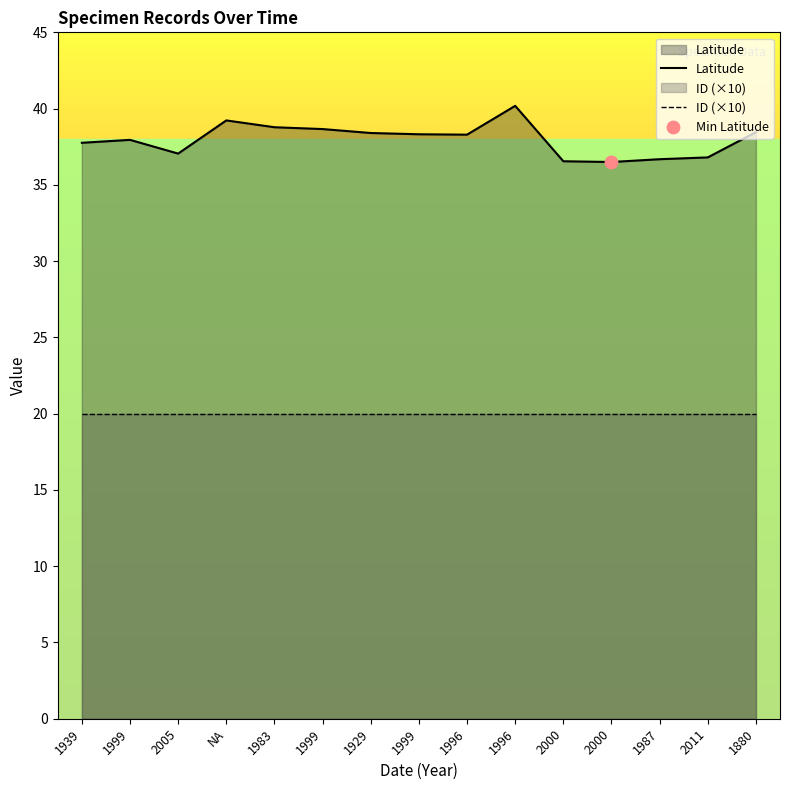

What are all the series names shown in the legend?

Latitude, ID (×10)